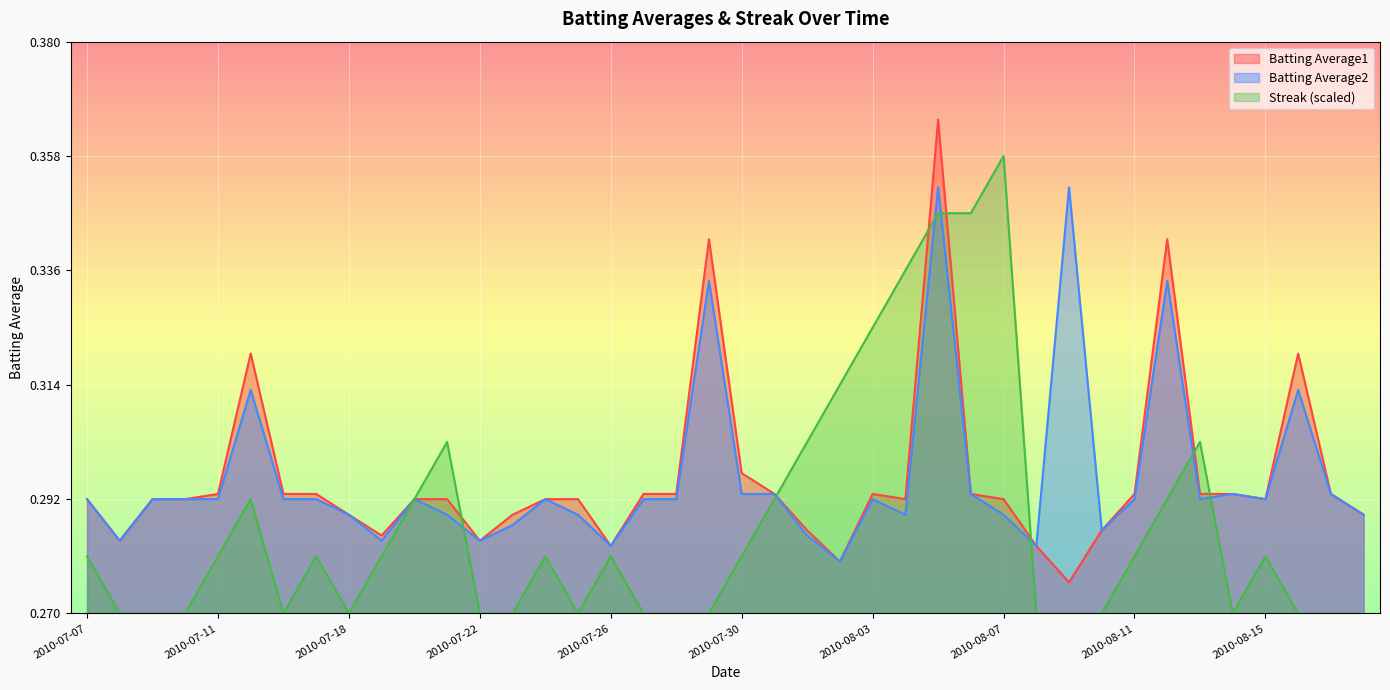

At which category does Streak reach its first local valley?

2010-07-16